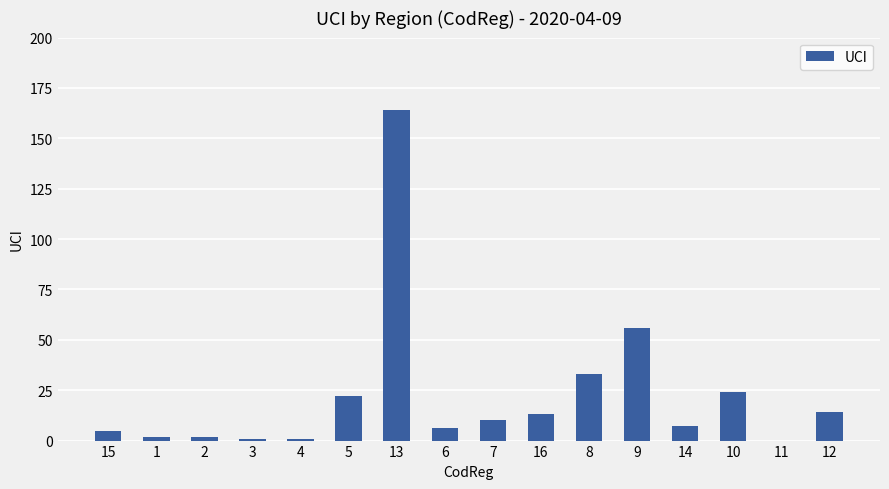

Which label corresponds to the largest value in the chart?

13